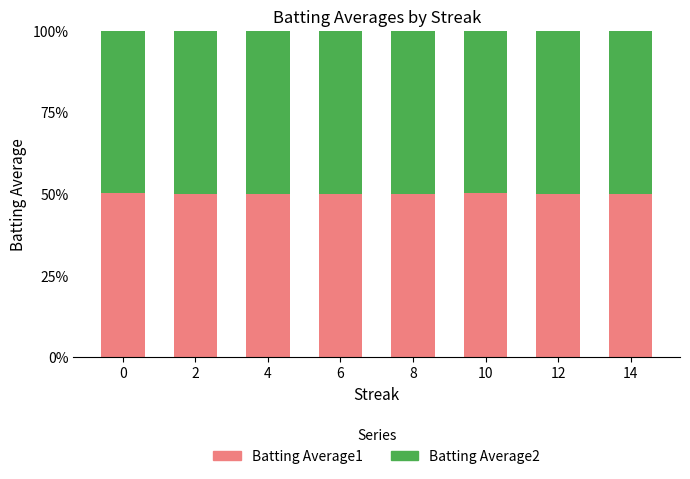

The value of Batting Average1 at 6 is 0.8. True or false?

False